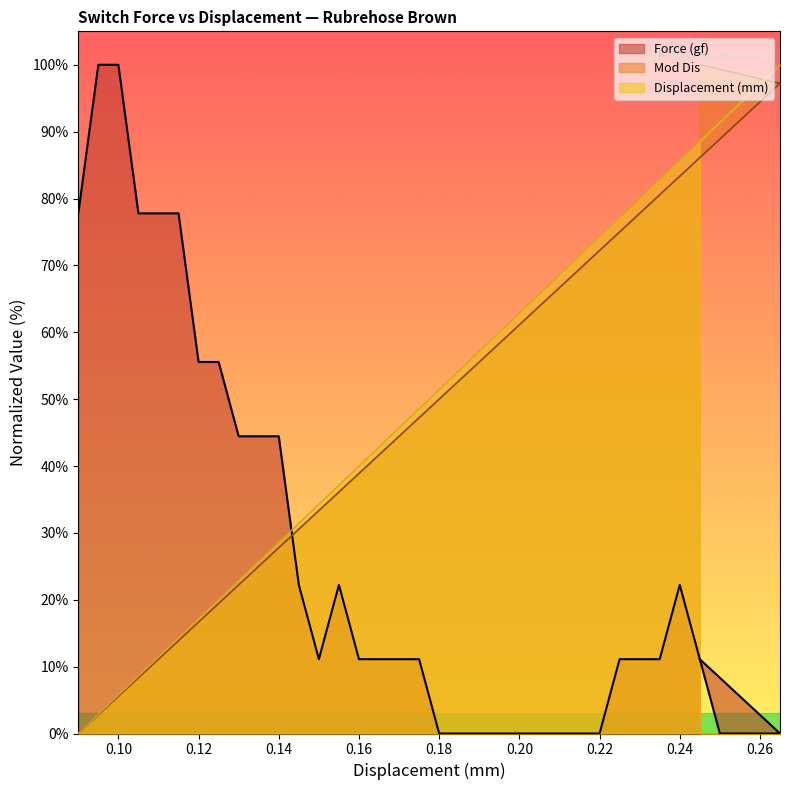

In Force (gf), how many points are lower than both neighbors (excluding endpoints)?

1